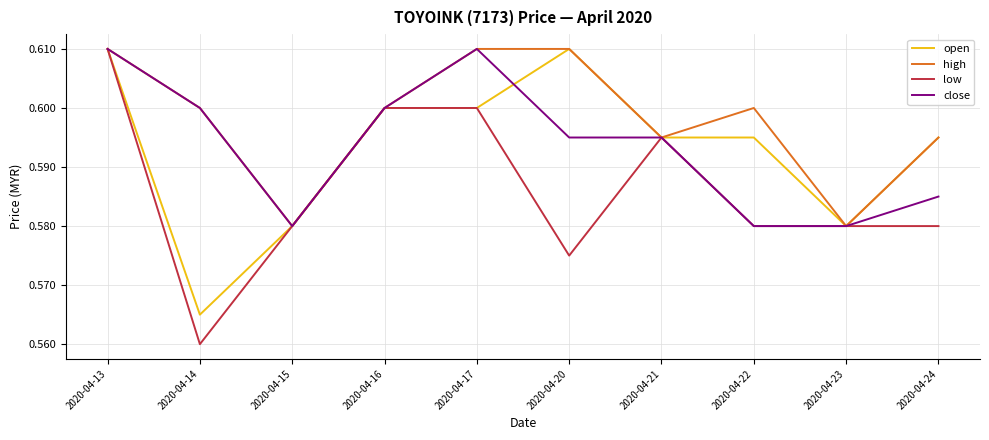

Is the value of low at 2020-04-22 greater than the value of close at 2020-04-17?

No